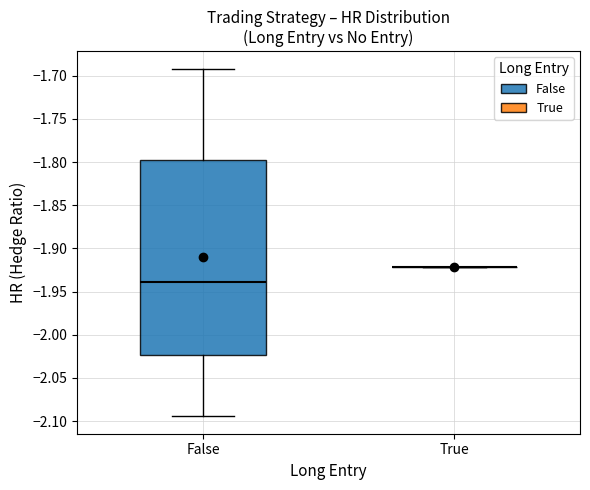

Reading left to right, transcribe this box plot: for each box, give where its median line is, the range the box spans, and where its two whiskers end, as read against the y-axis. The values are not printed on the chart, so give them approximately, as read against the axis.

False: median -1.940, box -2.025 to -1.795, whiskers -2.095 to -1.690
True: box collapsed to a line at -1.920, whiskers -1.920 to -1.920